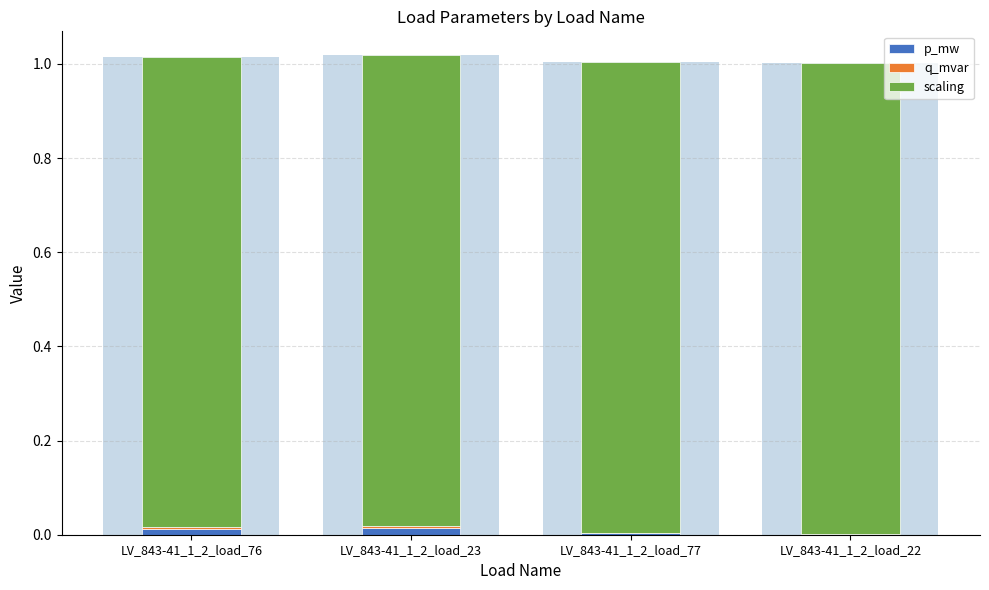

At how many categories does at least one series exceed 0?

4